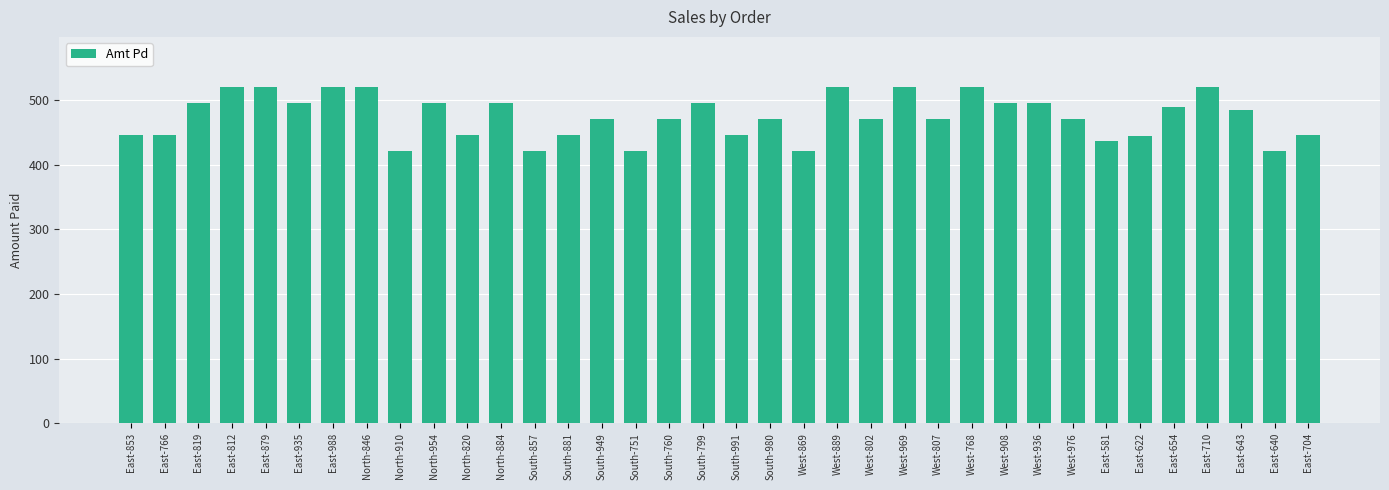

What is the minimum value shown in the chart?

421